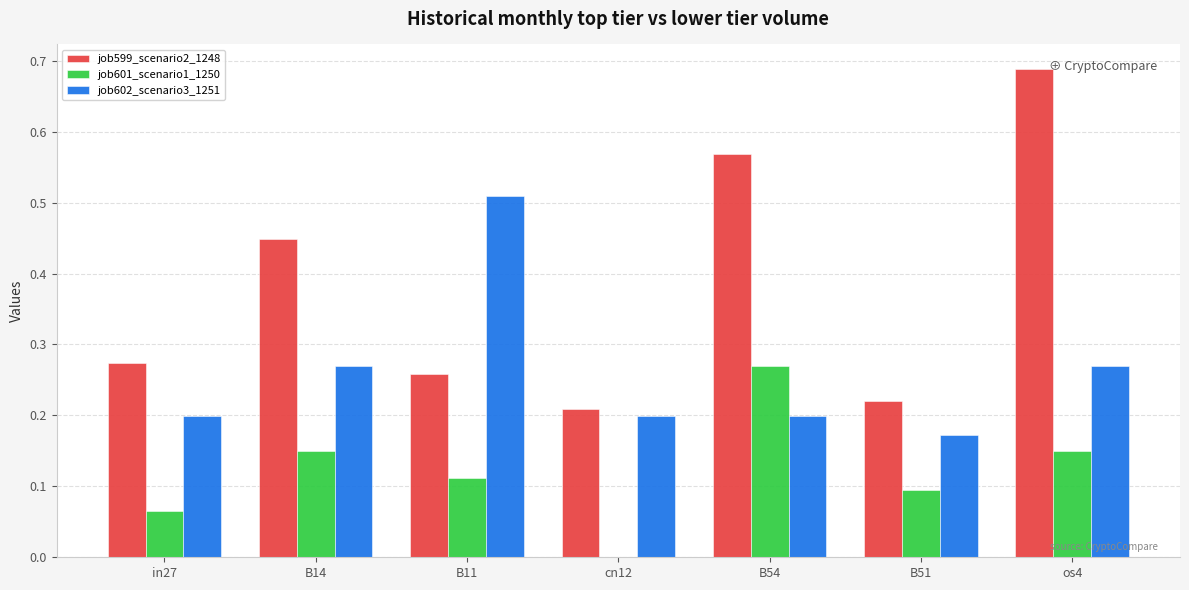

At which label does job601_scenario1_1250 reach its peak?

B54